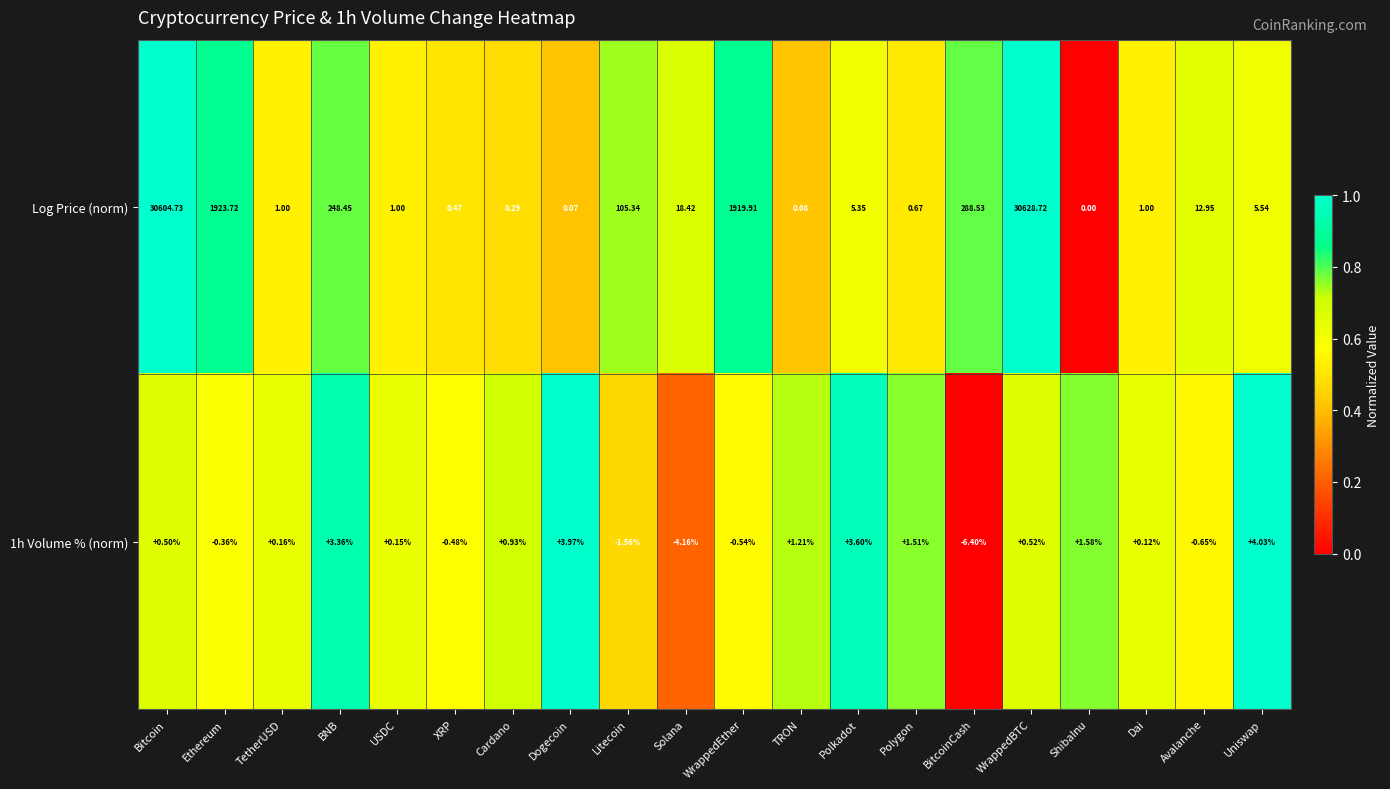

List the series in order of their peak value, lowest first.

1h Volume % (norm), Log Price (norm)